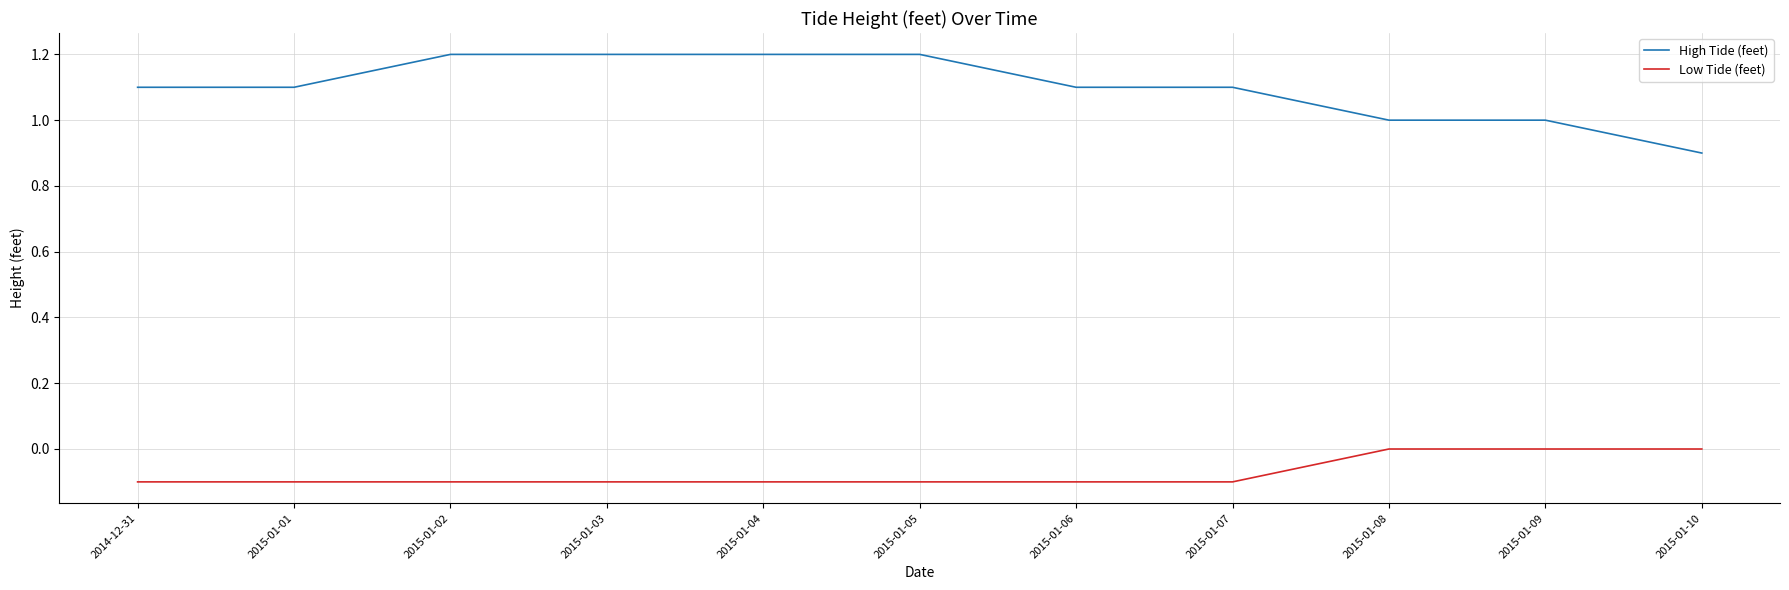

At how many categories does at least one series exceed 0?

11